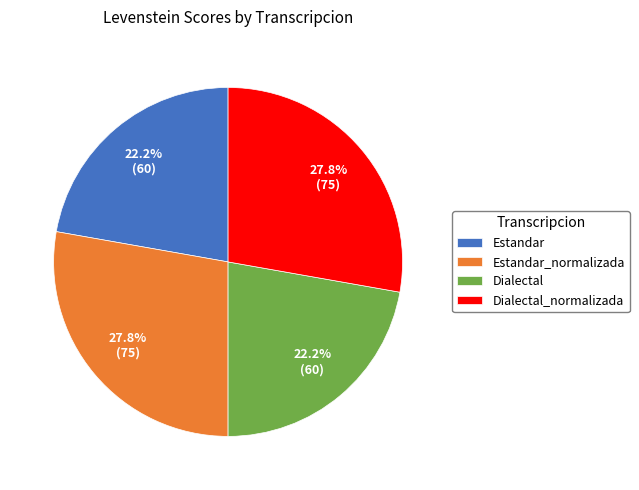

Count the number of slices in the pie.

4